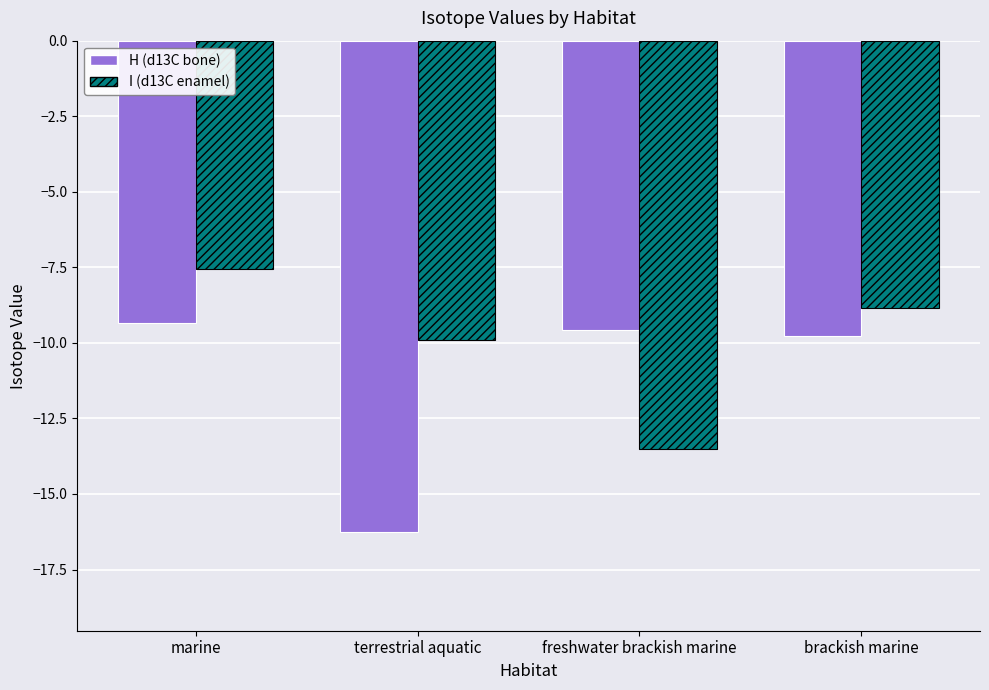

How many groups of bars are there?

4